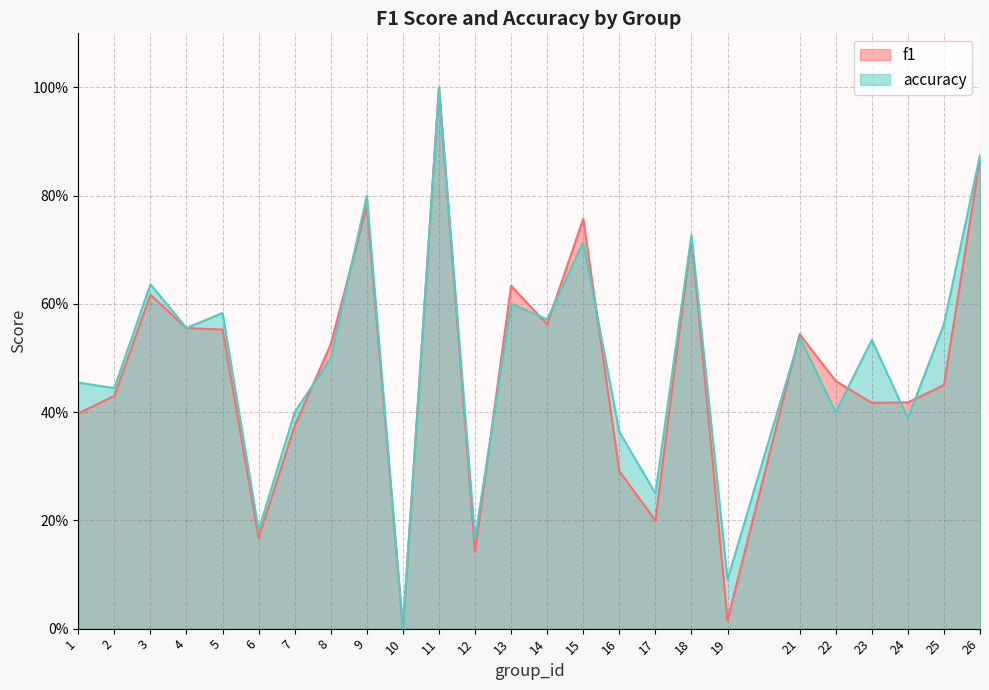

Which series ends up on top after the final intersection of f1 and accuracy?

accuracy